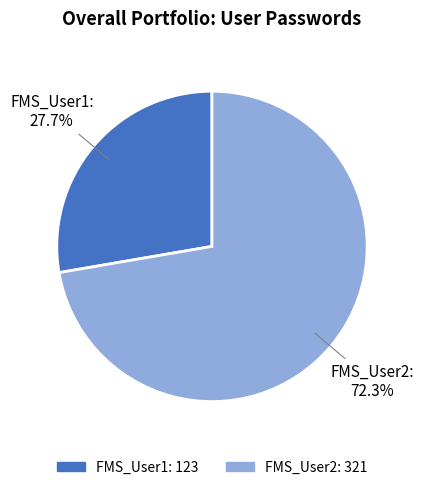

True or false: FMS_User2 accounts for 64% of the total.

False